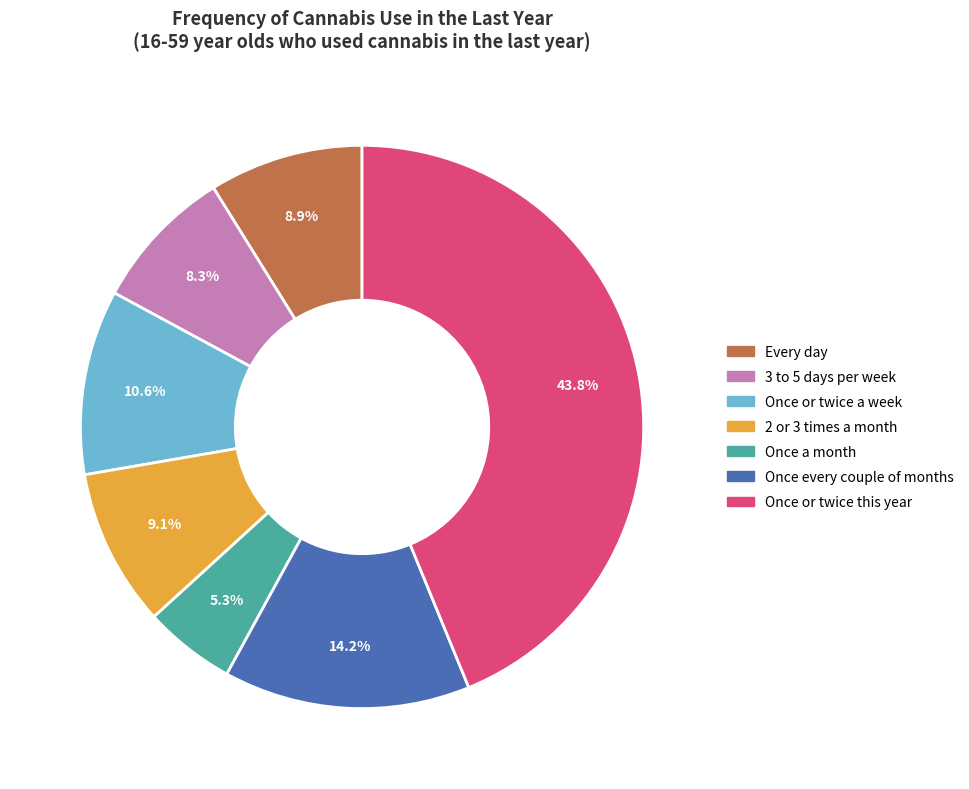

Does any single category account for the majority?

No